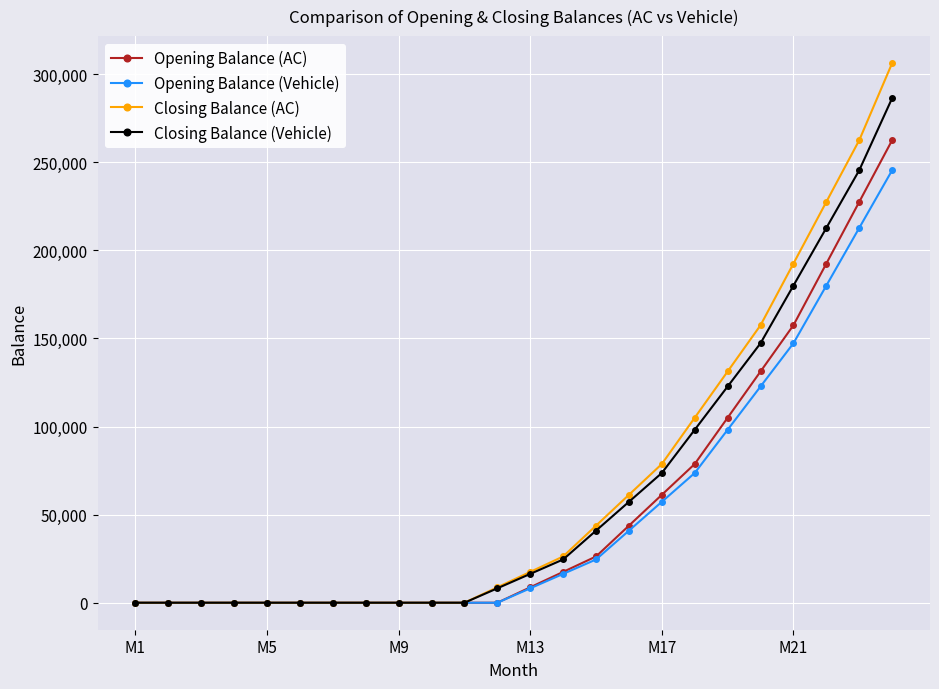

What is the maximum value for Opening Balance (Vehicle)?

245454.5